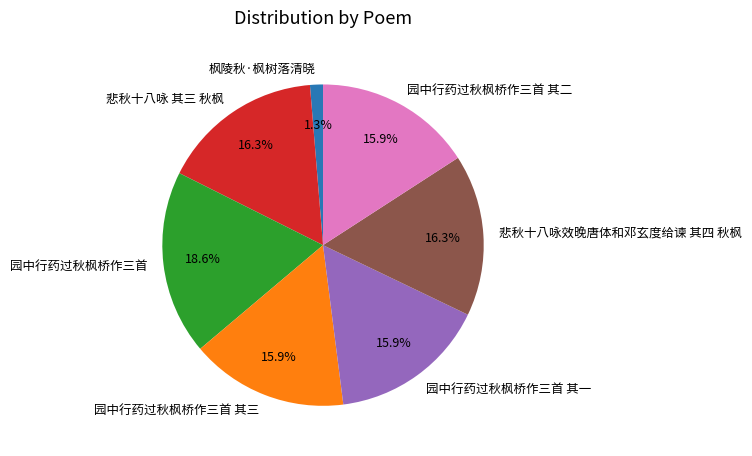

How many segments does this pie chart have?

7